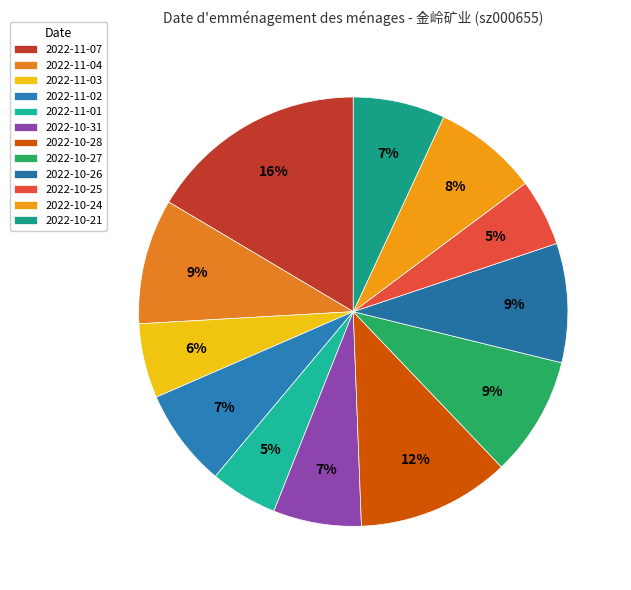

Which category has the biggest portion of the pie?

2022-11-07